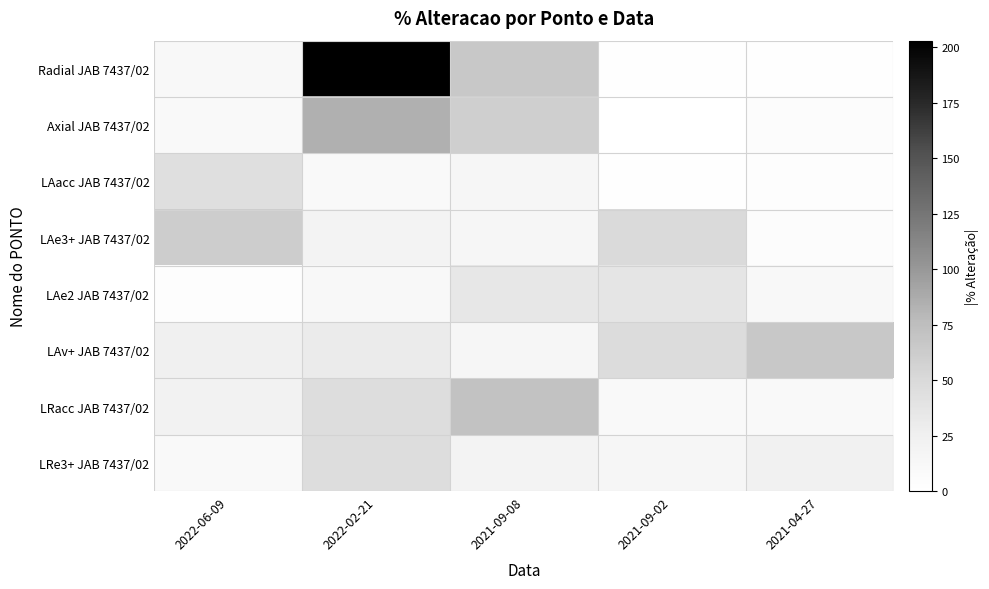

Reading right to left, extract all data points from this chart.

Radial JAB 7437/02: 2021-04-27=1.4	2021-09-02=1.8	2021-09-08=65.7	2022-02-21=203.0	2022-06-09=11.8
Axial JAB 7437/02: 2021-04-27=5.5	2021-09-02=0.6	2021-09-08=60.1	2022-02-21=84.1	2022-06-09=10.1
LAacc JAB 7437/02: 2021-04-27=2.9	2021-09-02=1.4	2021-09-08=14.7	2022-02-21=9.1	2022-06-09=44.3
LAe3+ JAB 7437/02: 2021-04-27=5.5	2021-09-02=48.7	2021-09-08=14.4	2022-02-21=19.6	2022-06-09=61.3
LAe2 JAB 7437/02: 2021-04-27=11.8	2021-09-02=37.2	2021-09-08=34.9	2022-02-21=11.4	2022-06-09=3.5
LAv+ JAB 7437/02: 2021-04-27=66.1	2021-09-02=46.8	2021-09-08=15.8	2022-02-21=30.6	2022-06-09=24.9
LRacc JAB 7437/02: 2021-04-27=9.6	2021-09-02=10.0	2021-09-08=71.3	2022-02-21=45.3	2022-06-09=21.8
LRe3+ JAB 7437/02: 2021-04-27=23.4	2021-09-02=14.8	2021-09-08=20.3	2022-02-21=45.2	2022-06-09=8.8